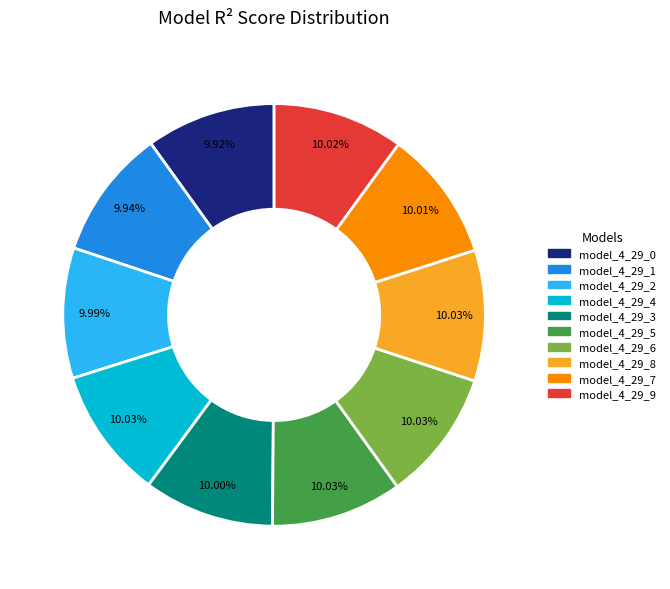

True or false: model_4_29_7 accounts for 10% of the total.

True